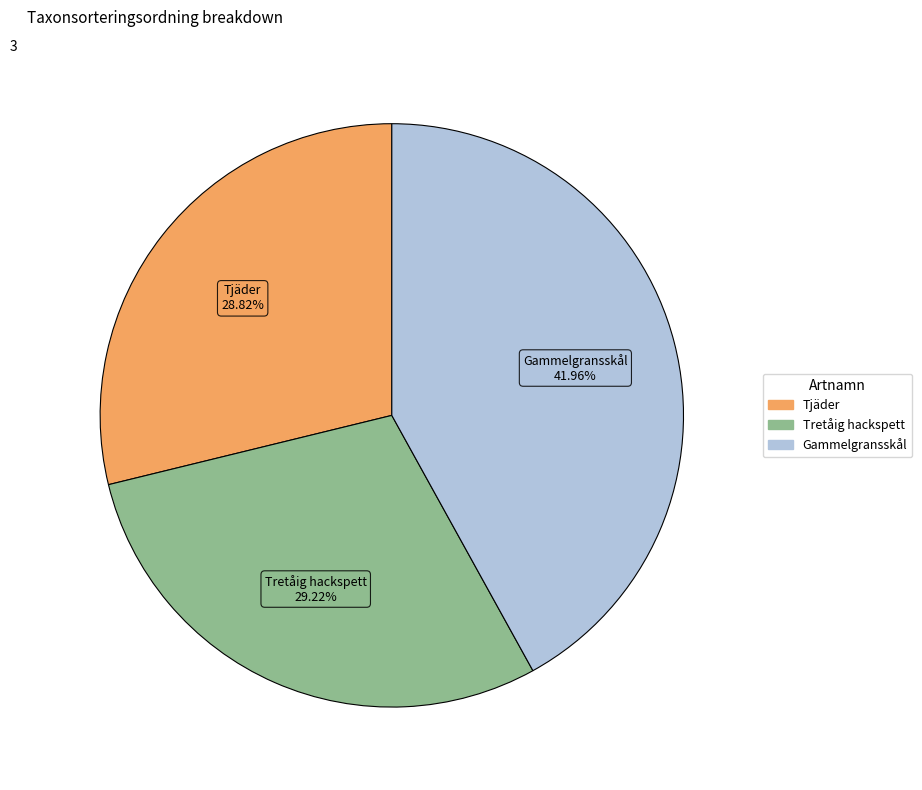

Is there any slice that represents more than half of the pie?

No